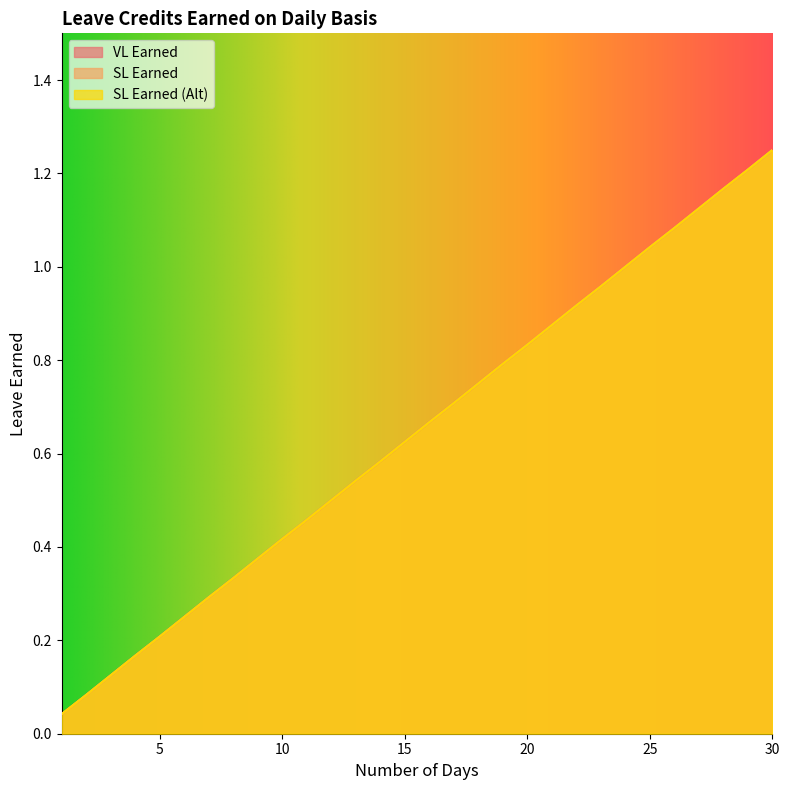

Between 9 and 17, which is larger?

17